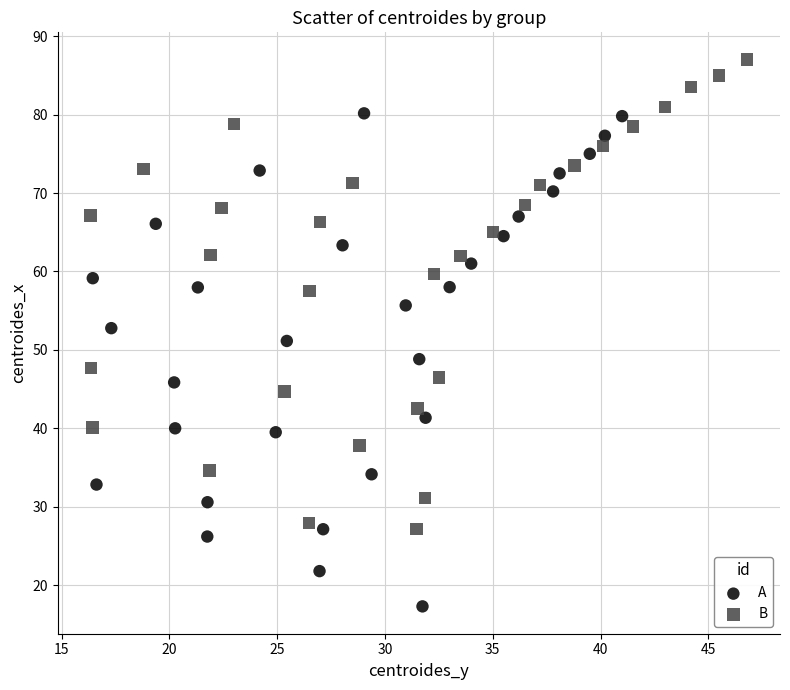

Which series reaches the maximum Y coordinate?

B